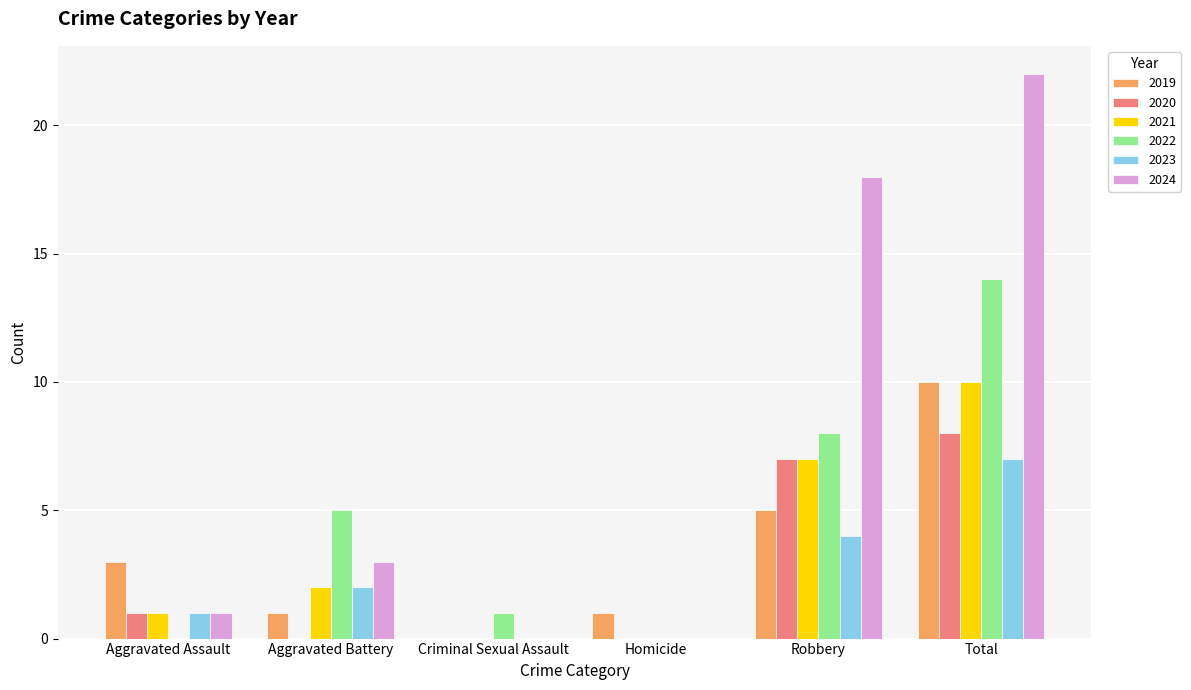

What is the highest value of the 2022 series?

14